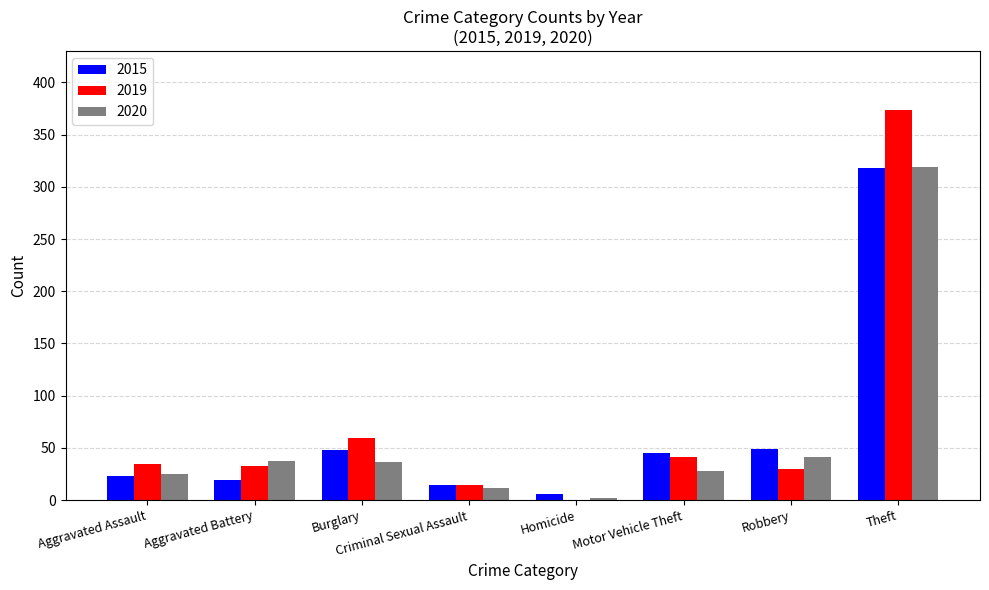

Is the value of 2015 at Theft greater than the value of 2020 at Aggravated Battery?

Yes